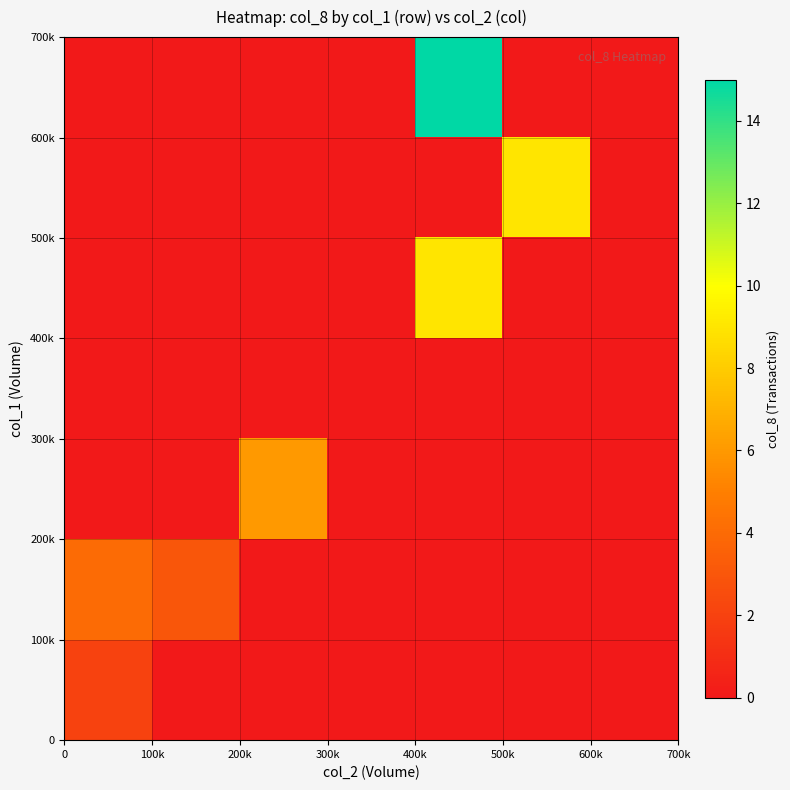

How many distinct data groups are displayed?

7